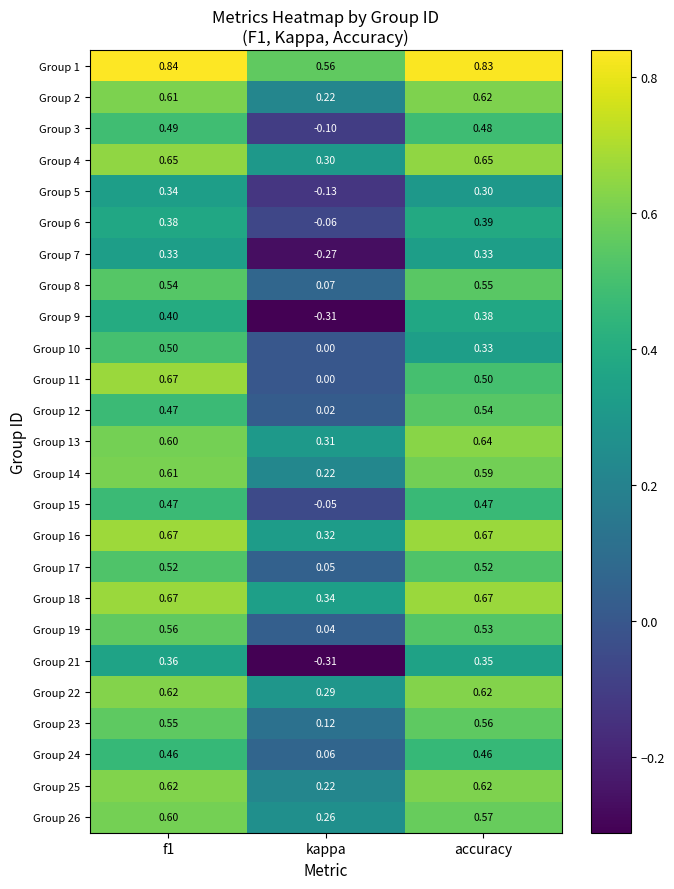

Is the value of Group 22 at kappa greater than the value of Group 21 at kappa?

Yes